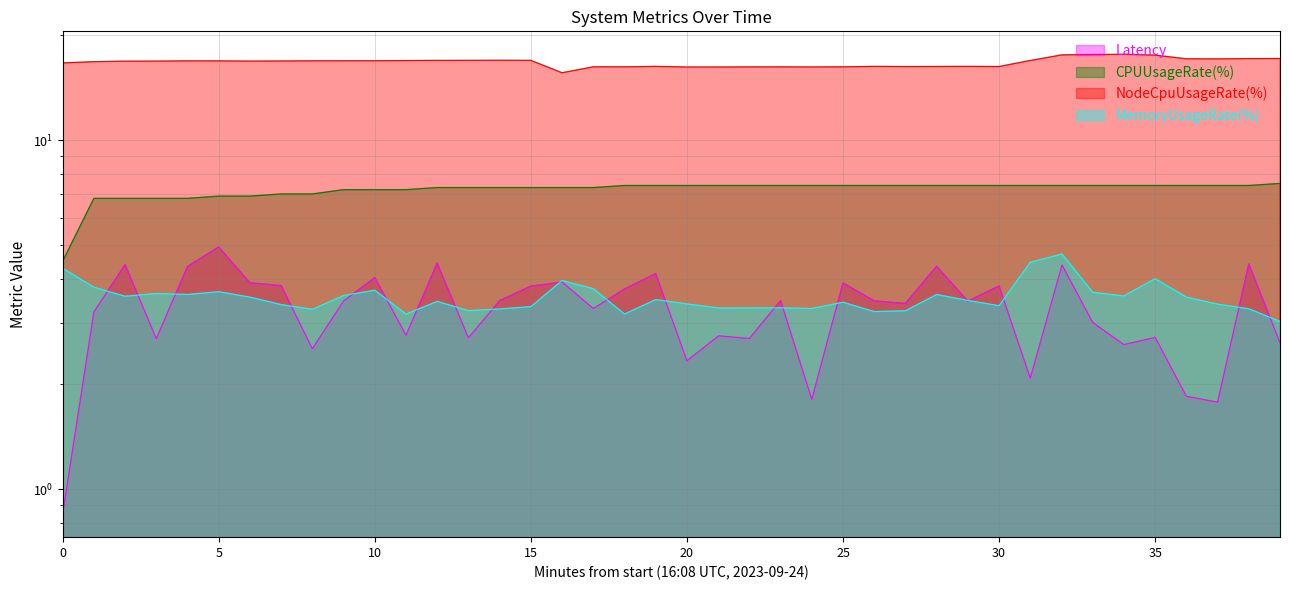

Which series has the largest total across all categories?

NodeCpuUsageRate(%)